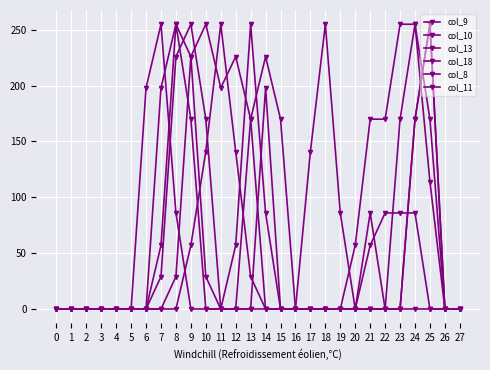

How many values in the col_11 series exceed 0?

7